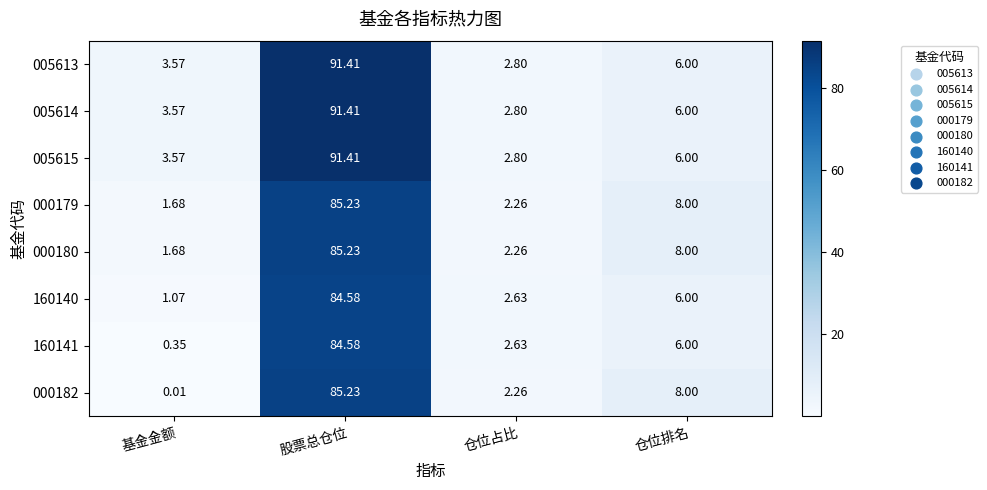

At which label does 000179 first exceed 8?

股票总仓位